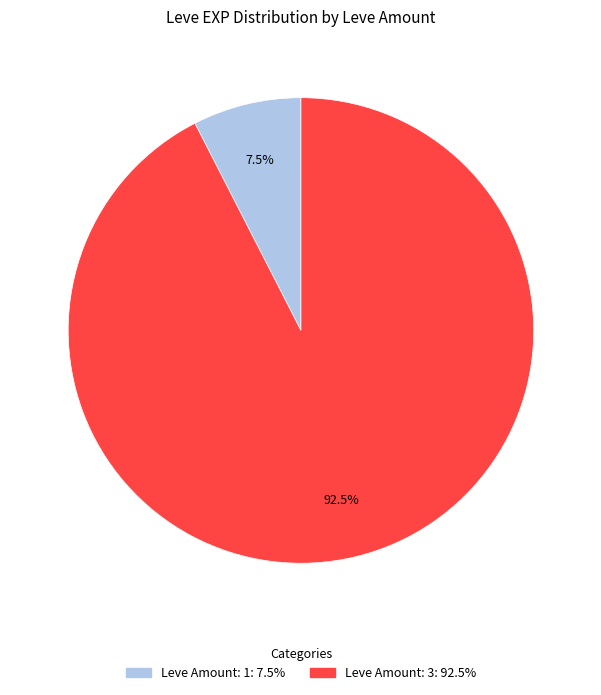

Does any single category account for the majority?

Yes